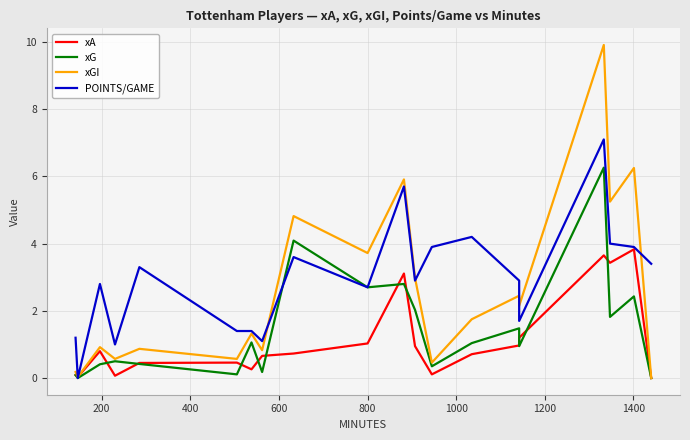

How many data points in xGI are less than 1?

9